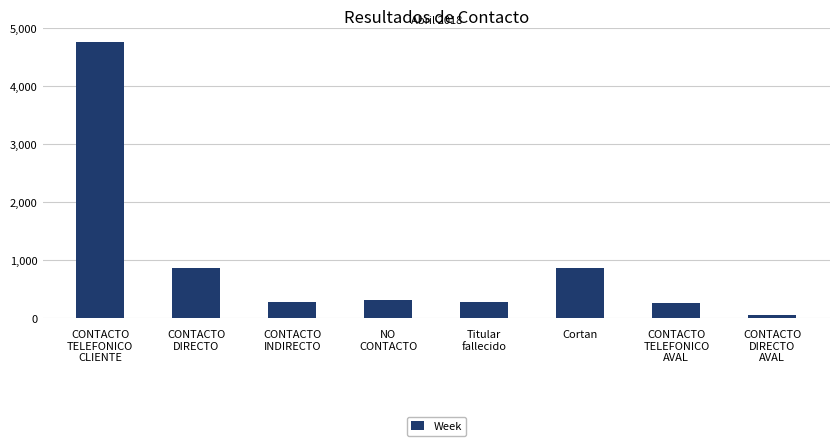

Approximately how many times larger is the value at Titular
fallecido compared to CONTACTO
TELEFONICO
AVAL?

1.1